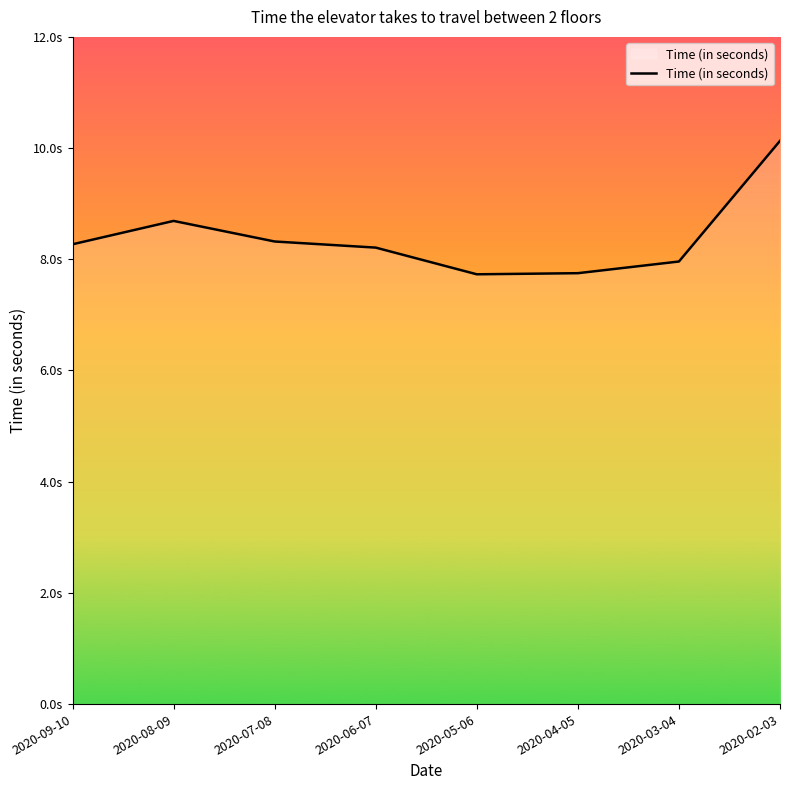

Does the chart display data point markers on the line(s)?

No